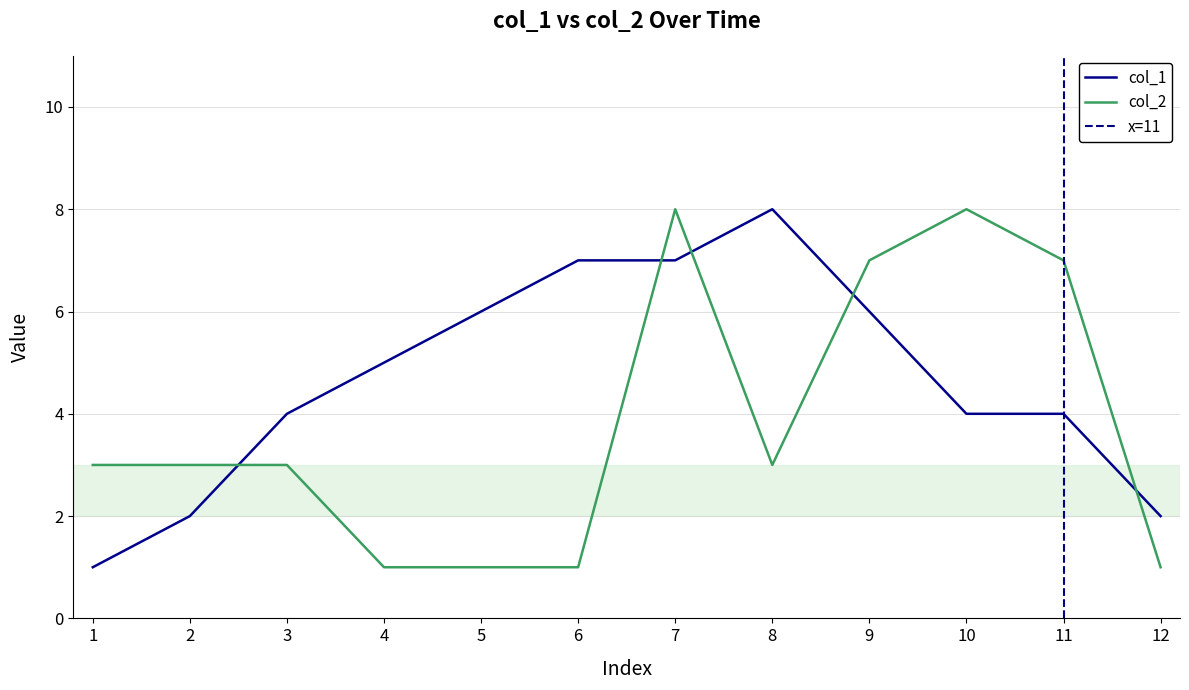

At which category is the sum across all series the highest?

7